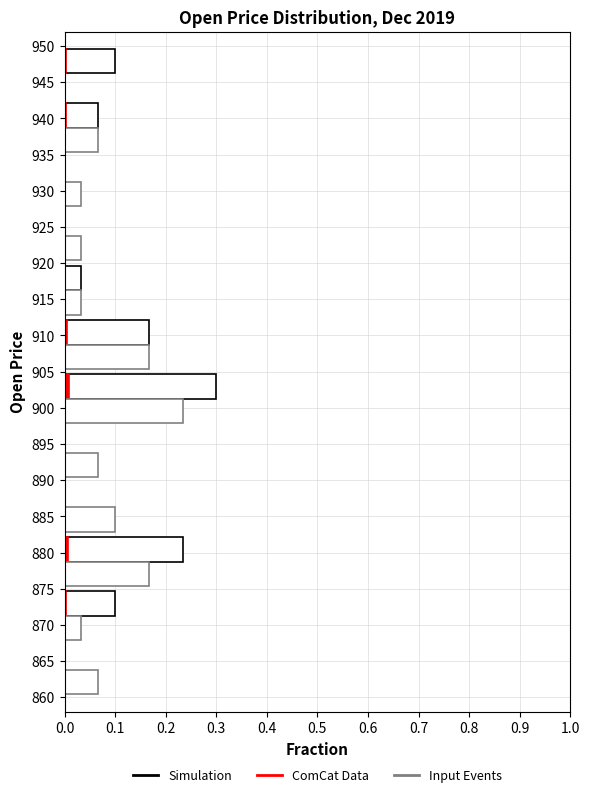

How many series are shown in this chart?

3